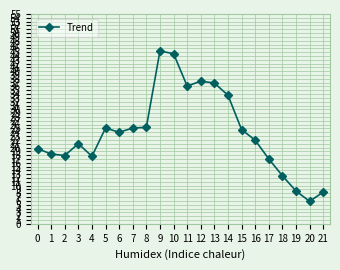

Which category has the lowest value across all series?

20